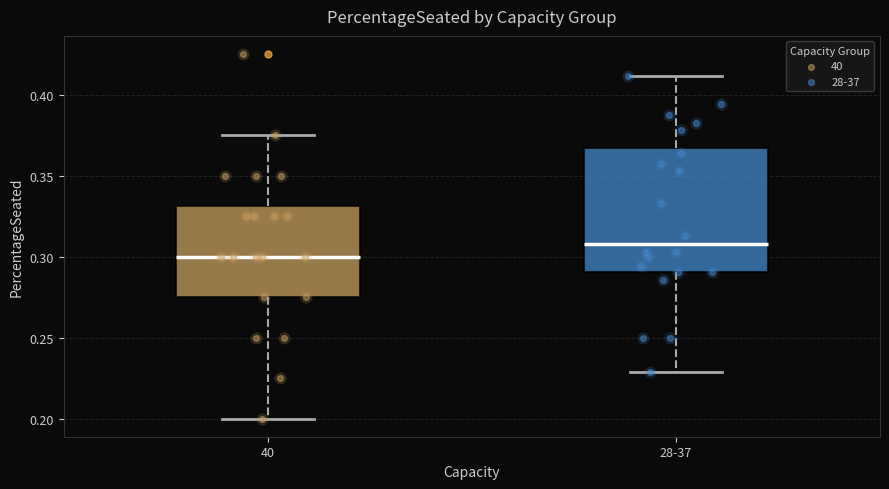

Reading left to right, transcribe this box plot: for each box, give where its median line is, the range the box spans, and where its two whiskers end, as read against the y-axis. The values are not printed on the chart, so give them approximately, as read against the axis.

40: median 0.300, box 0.275 to 0.330, whiskers 0.200 to 0.375
28-37: median 0.310, box 0.290 to 0.365, whiskers 0.230 to 0.410